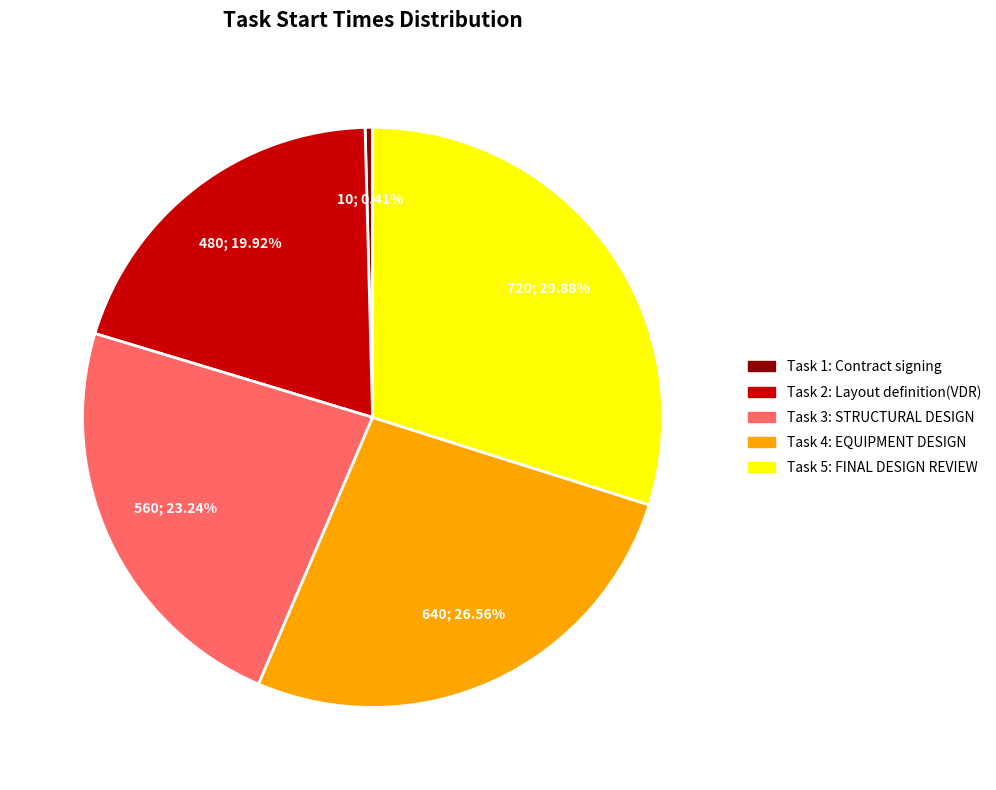

To the nearest percent, what percentage of the pie is Task 2: Layout definition(VDR)?

20%